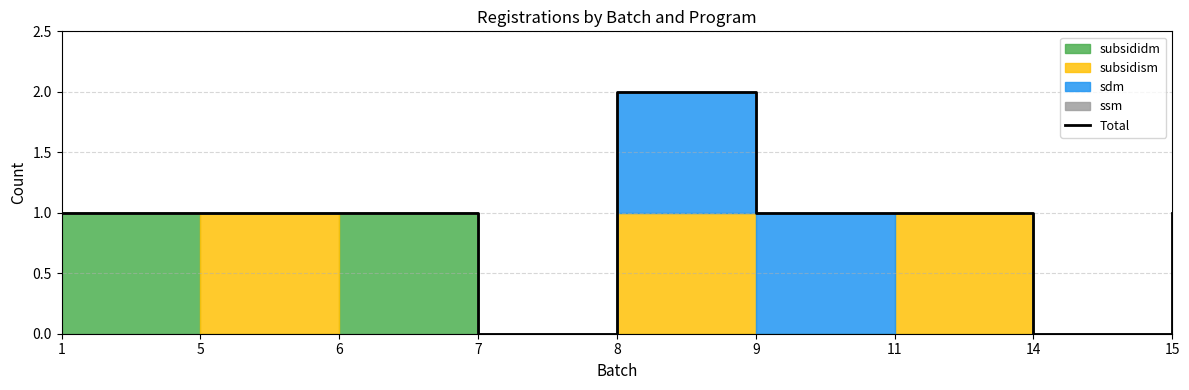

Reading left to right, what are all the values shown in this chart?

1	1	1	0	2	1	1	0	1